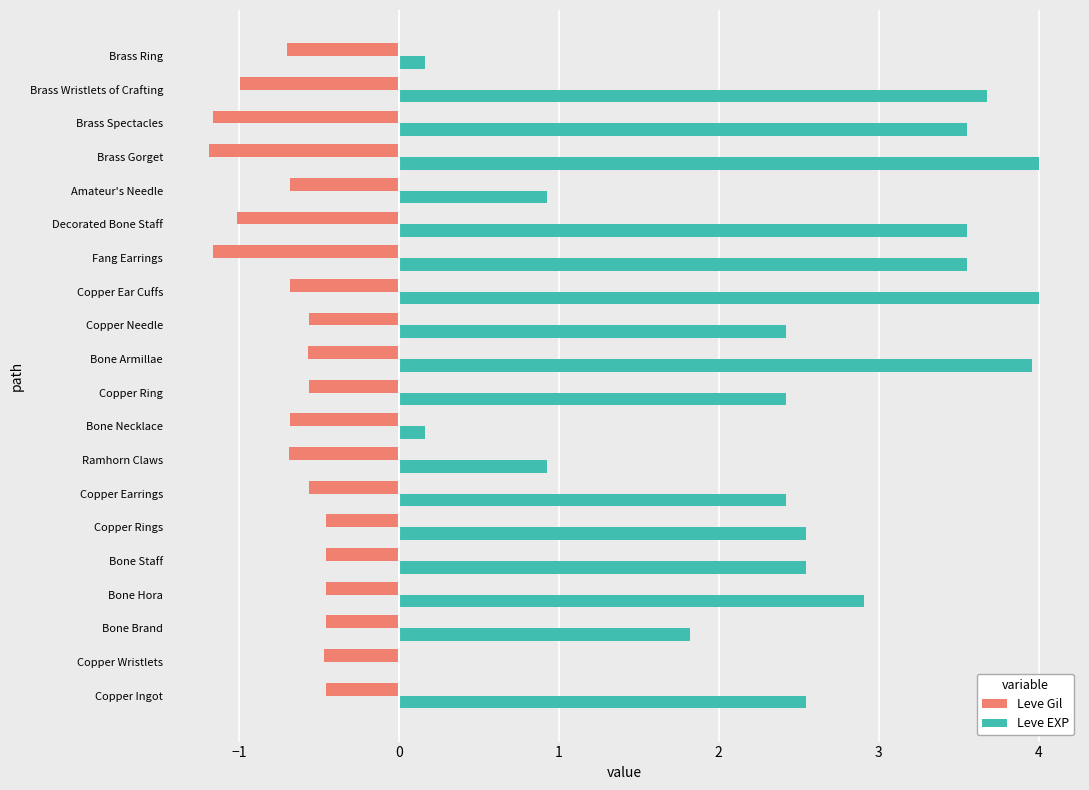

What are all the series names shown in the legend?

Leve Gil, Leve EXP